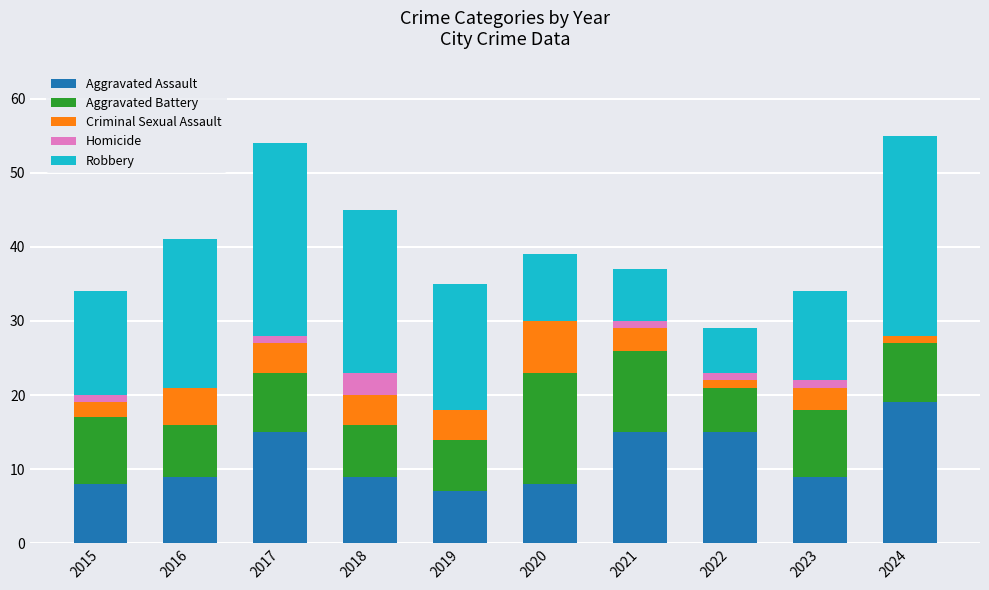

True or false: Aggravated Assault has a value of 9 at 2016.

True